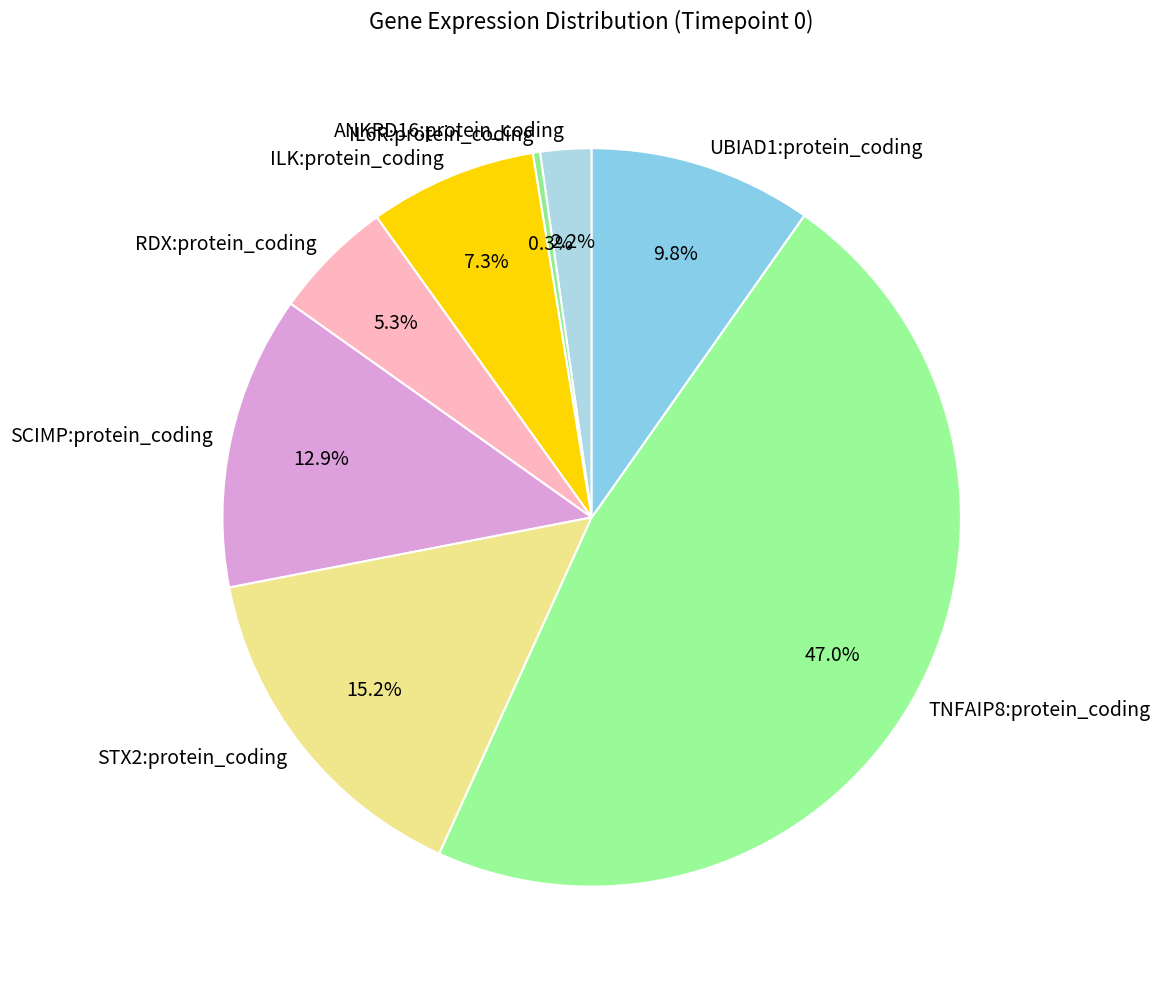

What is the ratio of the value at TNFAIP8:protein_coding to the value at UBIAD1:protein_coding?

4.8